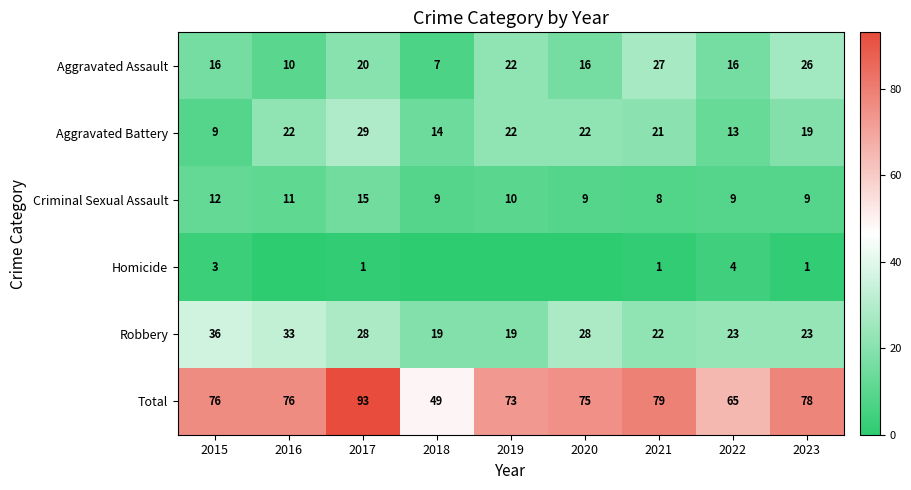

The value of Aggravated Battery at 2020 is 22. True or false?

True